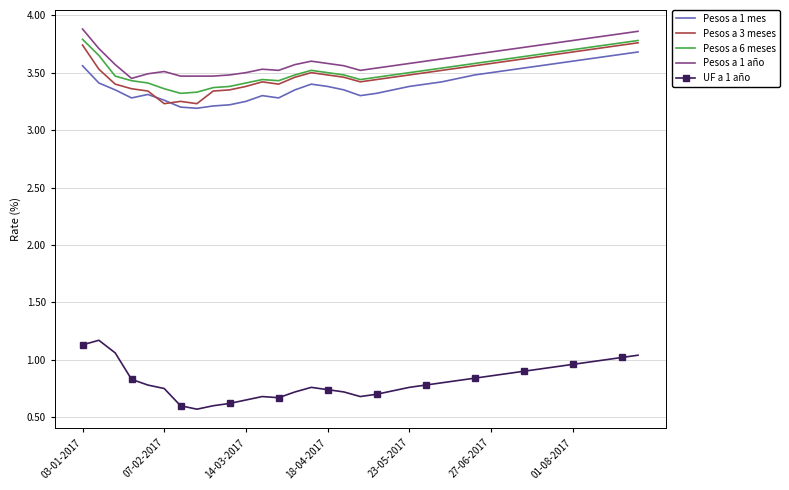

True or false: UF a 1 año and Pesos a 1 año cross at least once.

False